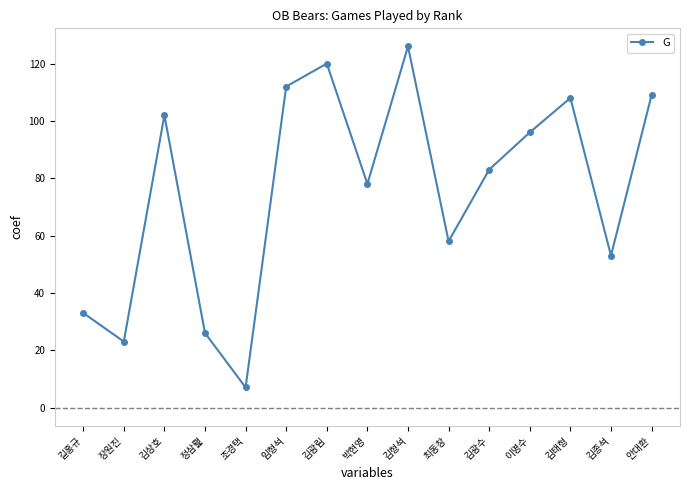

At which category does the data reach its first local peak?

김상호